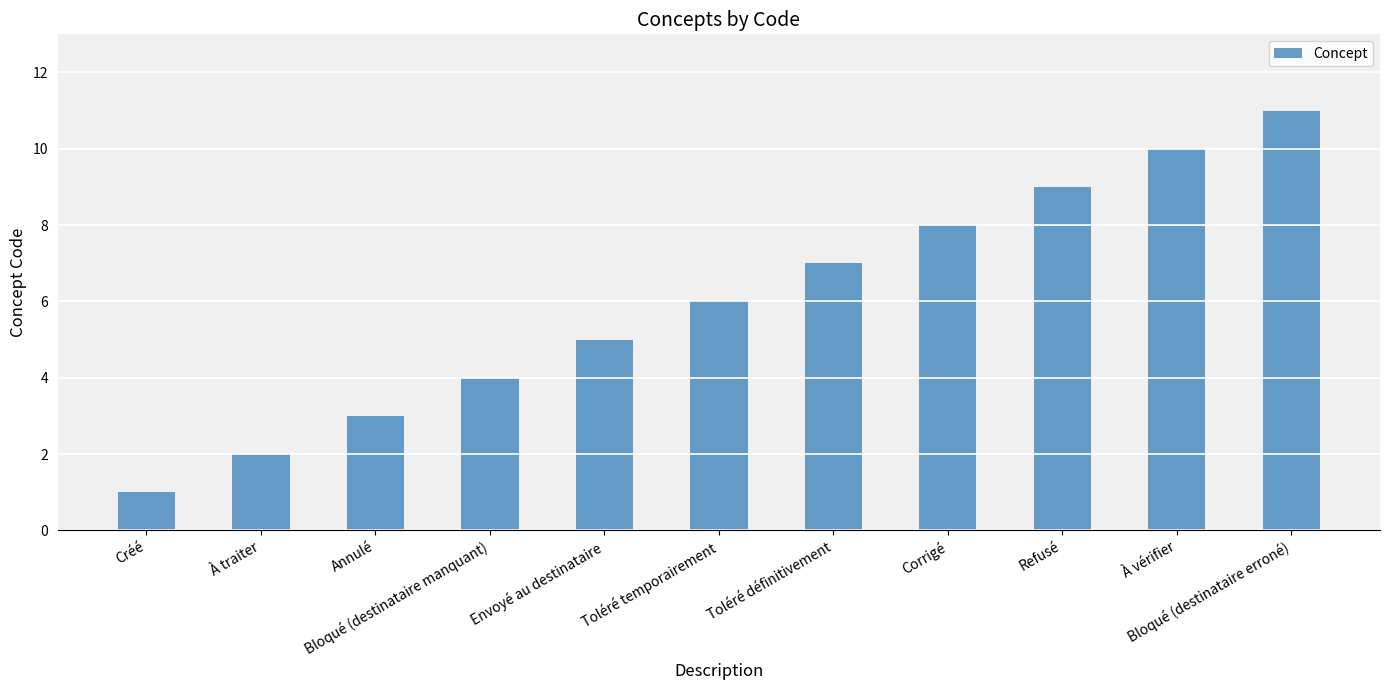

What is the sum of all values?

66